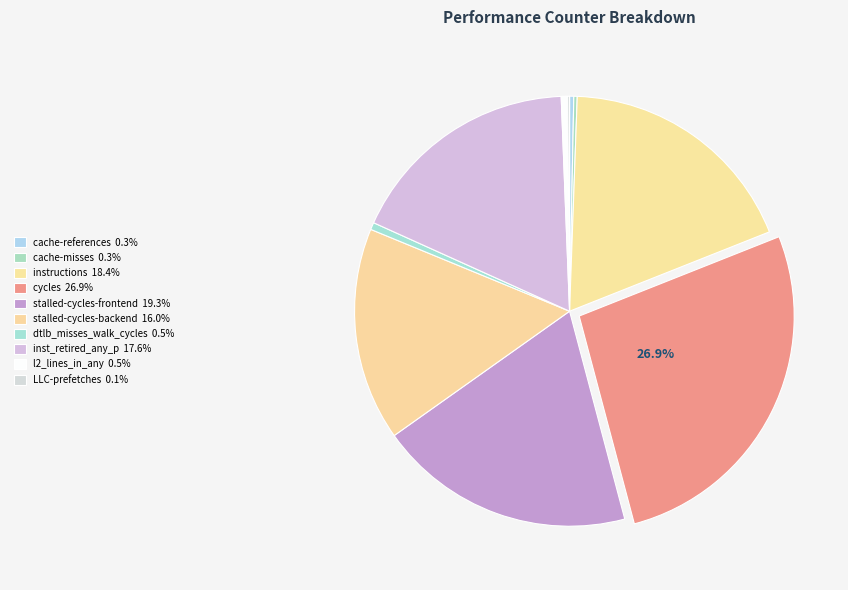

Which slice is the largest?

cycles